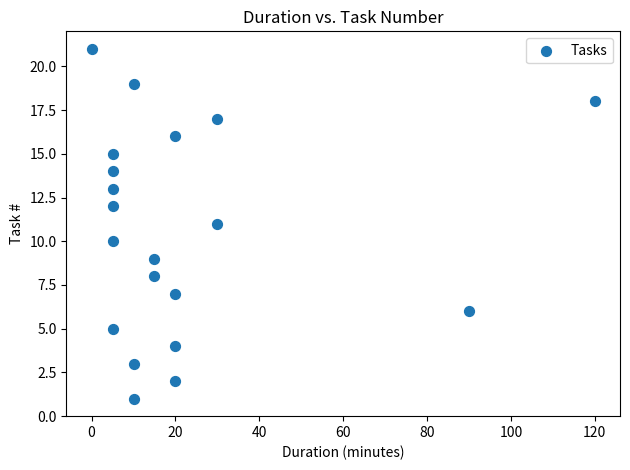

What is the range of X values (max minus min)?

120